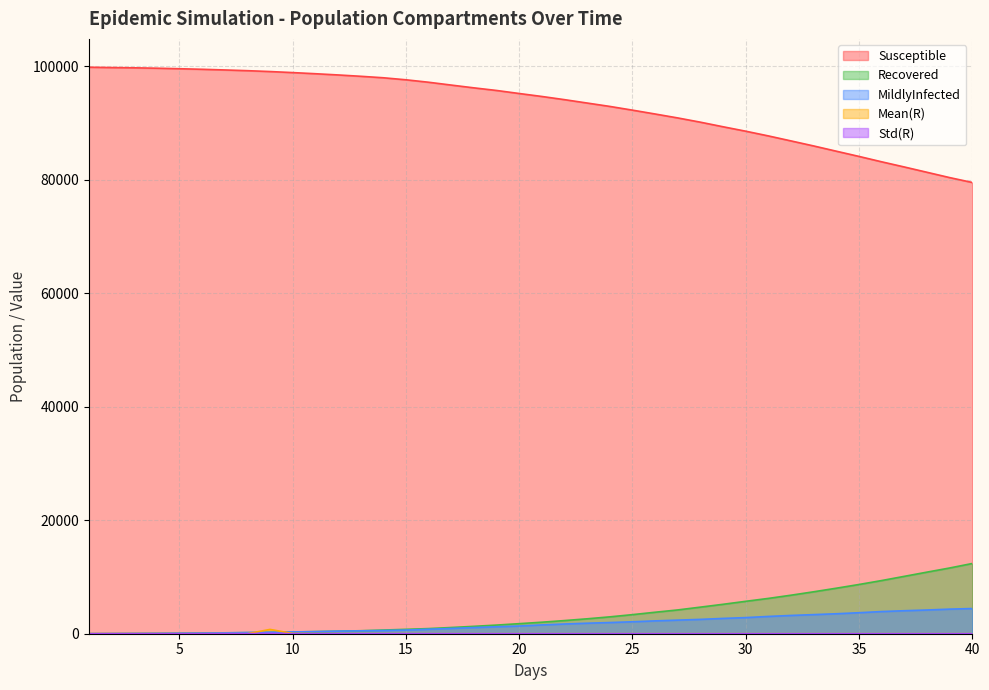

True or false: Recovered has more than 1 interior local peaks.

False